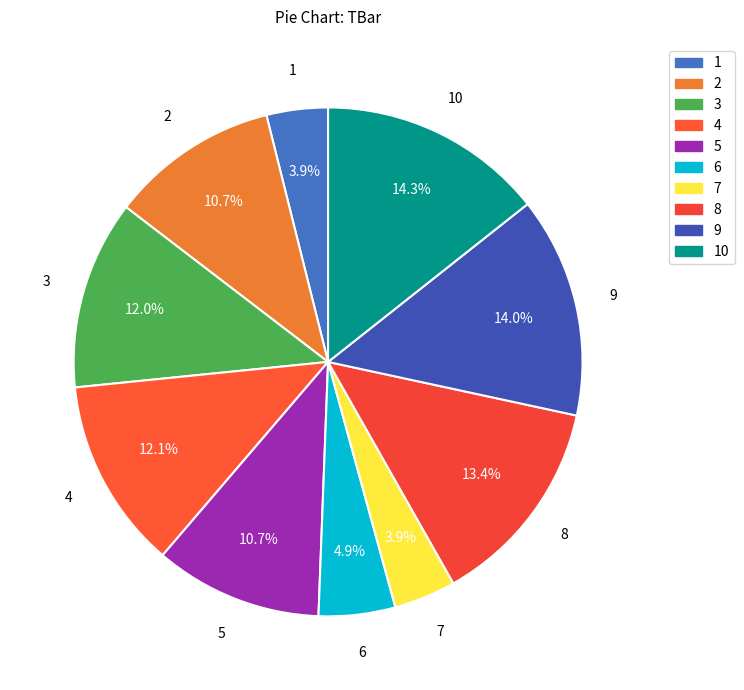

To the nearest percent, what is the average slice percentage?

10%